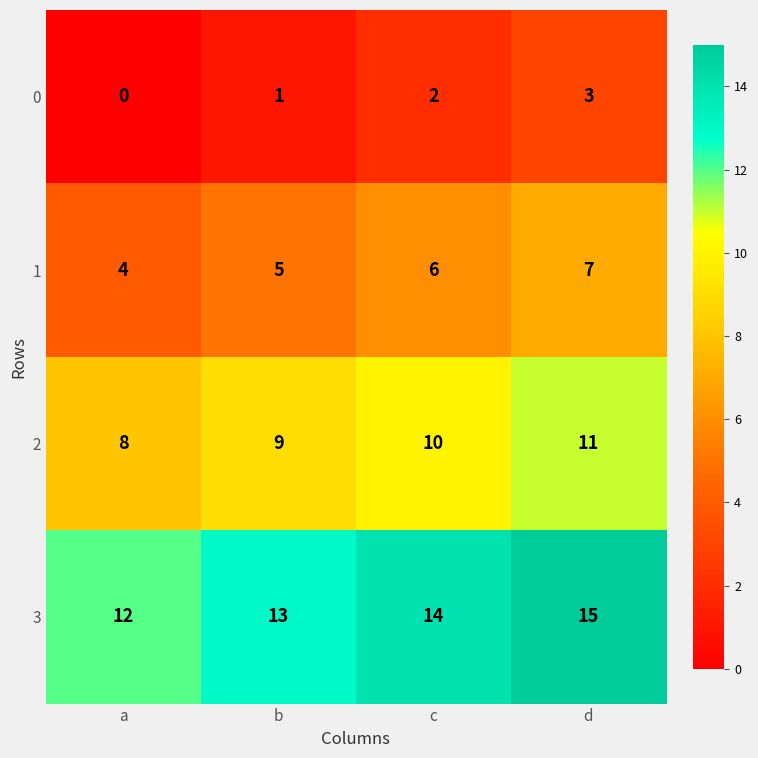

The 2 series shows 14 at c. True or false?

False